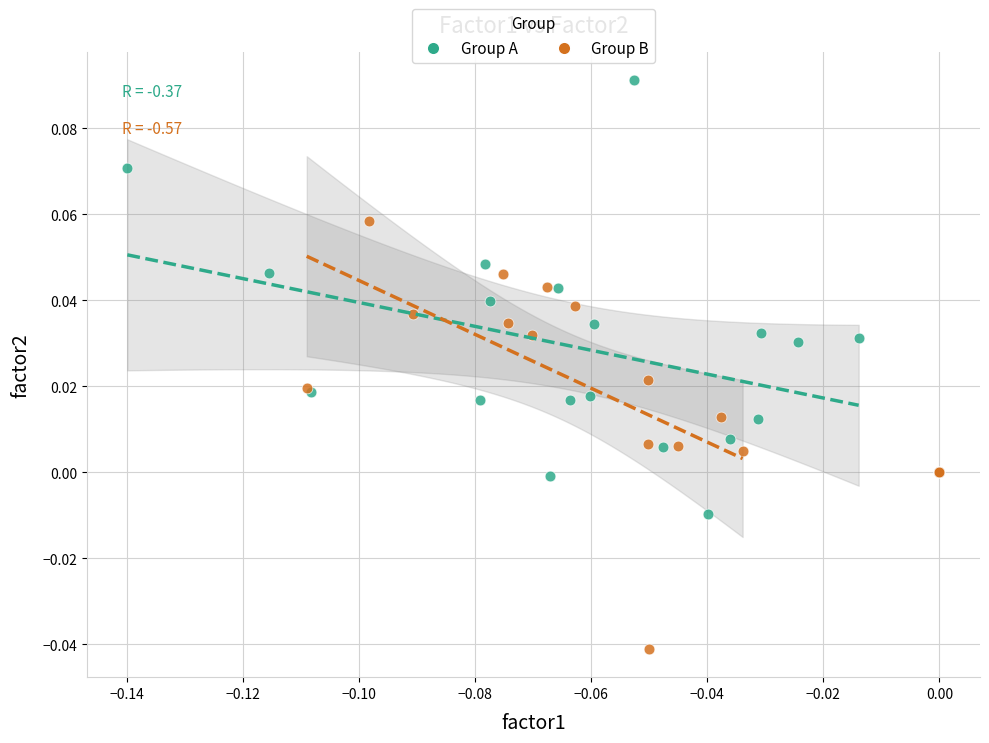

What are all the series names shown in the legend?

Group A, Group B